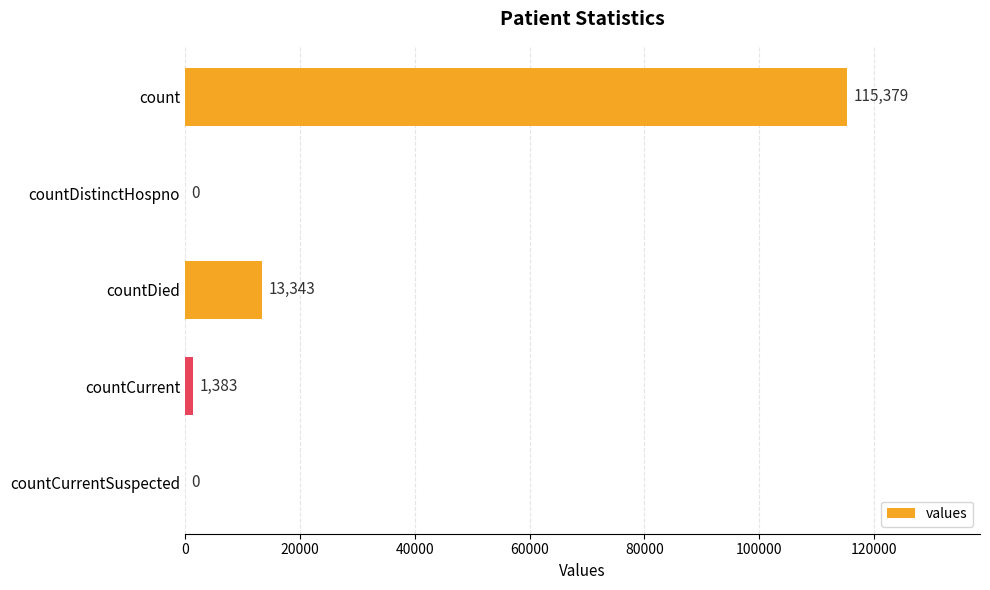

Is it true that the value at countCurrentSuspected is 0?

True